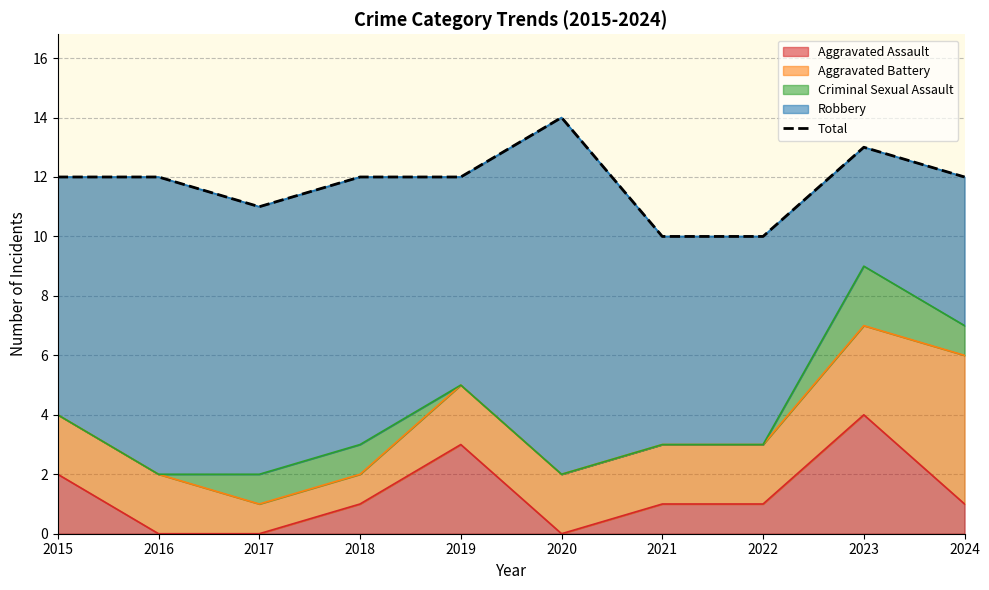

What is the value of the 9th point from the left?

13